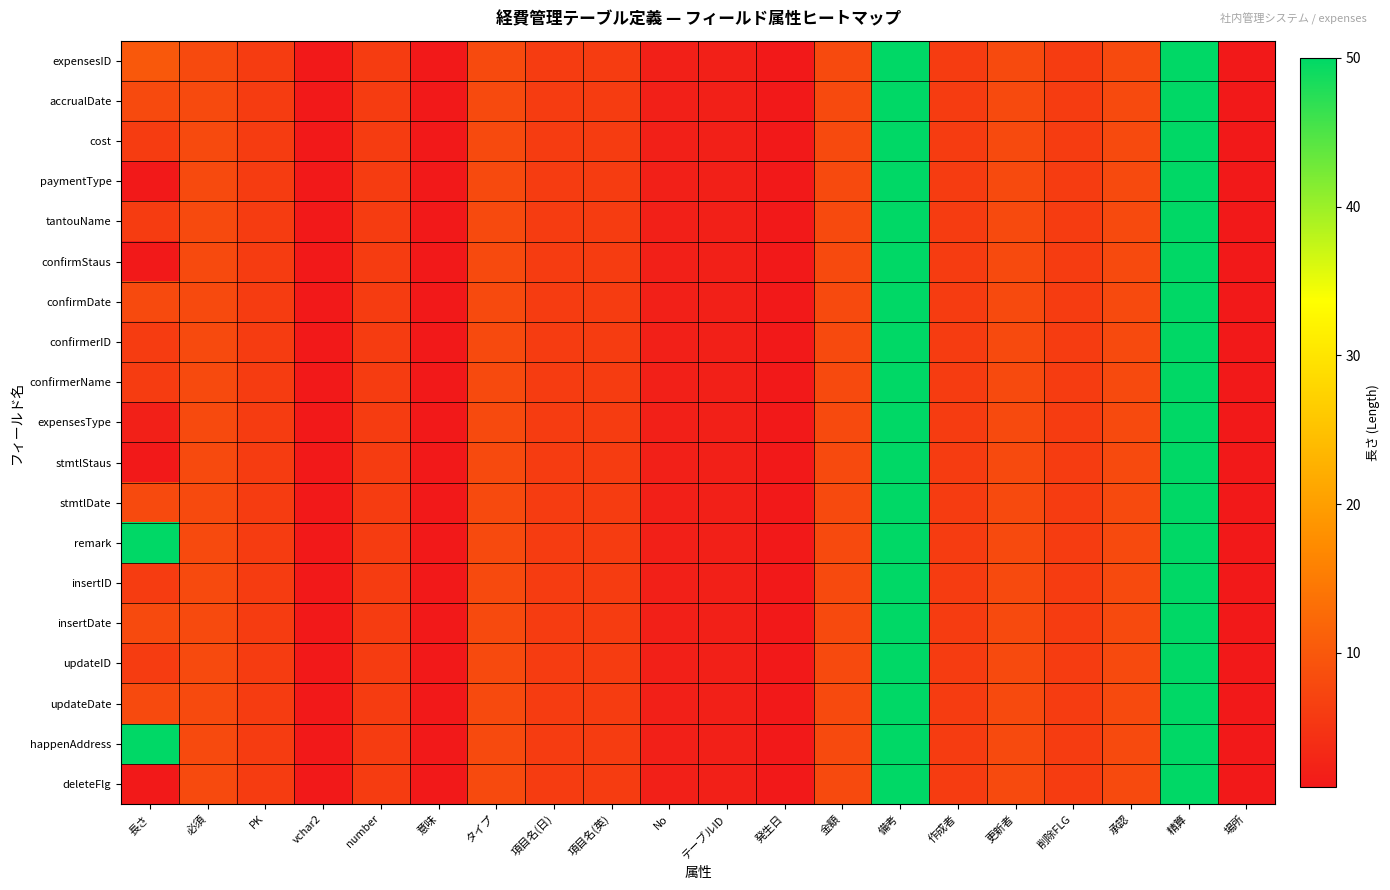

Reading left to right, transcribe all the data shown in this chart.

expensesID: 長さ=10	必須=8	PK=6	vchar2=1	number=6	意味=1	タイプ=8	項目名(日)=6	項目名(英)=6	No=2	テーブルID=2	発生日=1	金額=8	備考=50	作成者=6	更新者=8	削除FLG=6	承認=8	精算=50	場所=1
accrualDate: 長さ=8	必須=8	PK=6	vchar2=1	number=6	意味=1	タイプ=8	項目名(日)=6	項目名(英)=6	No=2	テーブルID=2	発生日=1	金額=8	備考=50	作成者=6	更新者=8	削除FLG=6	承認=8	精算=50	場所=1
cost: 長さ=6	必須=8	PK=6	vchar2=1	number=6	意味=1	タイプ=8	項目名(日)=6	項目名(英)=6	No=2	テーブルID=2	発生日=1	金額=8	備考=50	作成者=6	更新者=8	削除FLG=6	承認=8	精算=50	場所=1
paymentType: 長さ=1	必須=8	PK=6	vchar2=1	number=6	意味=1	タイプ=8	項目名(日)=6	項目名(英)=6	No=2	テーブルID=2	発生日=1	金額=8	備考=50	作成者=6	更新者=8	削除FLG=6	承認=8	精算=50	場所=1
tantouName: 長さ=6	必須=8	PK=6	vchar2=1	number=6	意味=1	タイプ=8	項目名(日)=6	項目名(英)=6	No=2	テーブルID=2	発生日=1	金額=8	備考=50	作成者=6	更新者=8	削除FLG=6	承認=8	精算=50	場所=1
confirmStaus: 長さ=1	必須=8	PK=6	vchar2=1	number=6	意味=1	タイプ=8	項目名(日)=6	項目名(英)=6	No=2	テーブルID=2	発生日=1	金額=8	備考=50	作成者=6	更新者=8	削除FLG=6	承認=8	精算=50	場所=1
confirmDate: 長さ=8	必須=8	PK=6	vchar2=1	number=6	意味=1	タイプ=8	項目名(日)=6	項目名(英)=6	No=2	テーブルID=2	発生日=1	金額=8	備考=50	作成者=6	更新者=8	削除FLG=6	承認=8	精算=50	場所=1
confirmerID: 長さ=6	必須=8	PK=6	vchar2=1	number=6	意味=1	タイプ=8	項目名(日)=6	項目名(英)=6	No=2	テーブルID=2	発生日=1	金額=8	備考=50	作成者=6	更新者=8	削除FLG=6	承認=8	精算=50	場所=1
confirmerName: 長さ=6	必須=8	PK=6	vchar2=1	number=6	意味=1	タイプ=8	項目名(日)=6	項目名(英)=6	No=2	テーブルID=2	発生日=1	金額=8	備考=50	作成者=6	更新者=8	削除FLG=6	承認=8	精算=50	場所=1
expensesType: 長さ=2	必須=8	PK=6	vchar2=1	number=6	意味=1	タイプ=8	項目名(日)=6	項目名(英)=6	No=2	テーブルID=2	発生日=1	金額=8	備考=50	作成者=6	更新者=8	削除FLG=6	承認=8	精算=50	場所=1
stmtlStaus: 長さ=1	必須=8	PK=6	vchar2=1	number=6	意味=1	タイプ=8	項目名(日)=6	項目名(英)=6	No=2	テーブルID=2	発生日=1	金額=8	備考=50	作成者=6	更新者=8	削除FLG=6	承認=8	精算=50	場所=1
stmtlDate: 長さ=8	必須=8	PK=6	vchar2=1	number=6	意味=1	タイプ=8	項目名(日)=6	項目名(英)=6	No=2	テーブルID=2	発生日=1	金額=8	備考=50	作成者=6	更新者=8	削除FLG=6	承認=8	精算=50	場所=1
remark: 長さ=50	必須=8	PK=6	vchar2=1	number=6	意味=1	タイプ=8	項目名(日)=6	項目名(英)=6	No=2	テーブルID=2	発生日=1	金額=8	備考=50	作成者=6	更新者=8	削除FLG=6	承認=8	精算=50	場所=1
insertID: 長さ=6	必須=8	PK=6	vchar2=1	number=6	意味=1	タイプ=8	項目名(日)=6	項目名(英)=6	No=2	テーブルID=2	発生日=1	金額=8	備考=50	作成者=6	更新者=8	削除FLG=6	承認=8	精算=50	場所=1
insertDate: 長さ=8	必須=8	PK=6	vchar2=1	number=6	意味=1	タイプ=8	項目名(日)=6	項目名(英)=6	No=2	テーブルID=2	発生日=1	金額=8	備考=50	作成者=6	更新者=8	削除FLG=6	承認=8	精算=50	場所=1
updateID: 長さ=6	必須=8	PK=6	vchar2=1	number=6	意味=1	タイプ=8	項目名(日)=6	項目名(英)=6	No=2	テーブルID=2	発生日=1	金額=8	備考=50	作成者=6	更新者=8	削除FLG=6	承認=8	精算=50	場所=1
updateDate: 長さ=8	必須=8	PK=6	vchar2=1	number=6	意味=1	タイプ=8	項目名(日)=6	項目名(英)=6	No=2	テーブルID=2	発生日=1	金額=8	備考=50	作成者=6	更新者=8	削除FLG=6	承認=8	精算=50	場所=1
happenAddress: 長さ=50	必須=8	PK=6	vchar2=1	number=6	意味=1	タイプ=8	項目名(日)=6	項目名(英)=6	No=2	テーブルID=2	発生日=1	金額=8	備考=50	作成者=6	更新者=8	削除FLG=6	承認=8	精算=50	場所=1
deleteFlg: 長さ=1	必須=8	PK=6	vchar2=1	number=6	意味=1	タイプ=8	項目名(日)=6	項目名(英)=6	No=2	テーブルID=2	発生日=1	金額=8	備考=50	作成者=6	更新者=8	削除FLG=6	承認=8	精算=50	場所=1